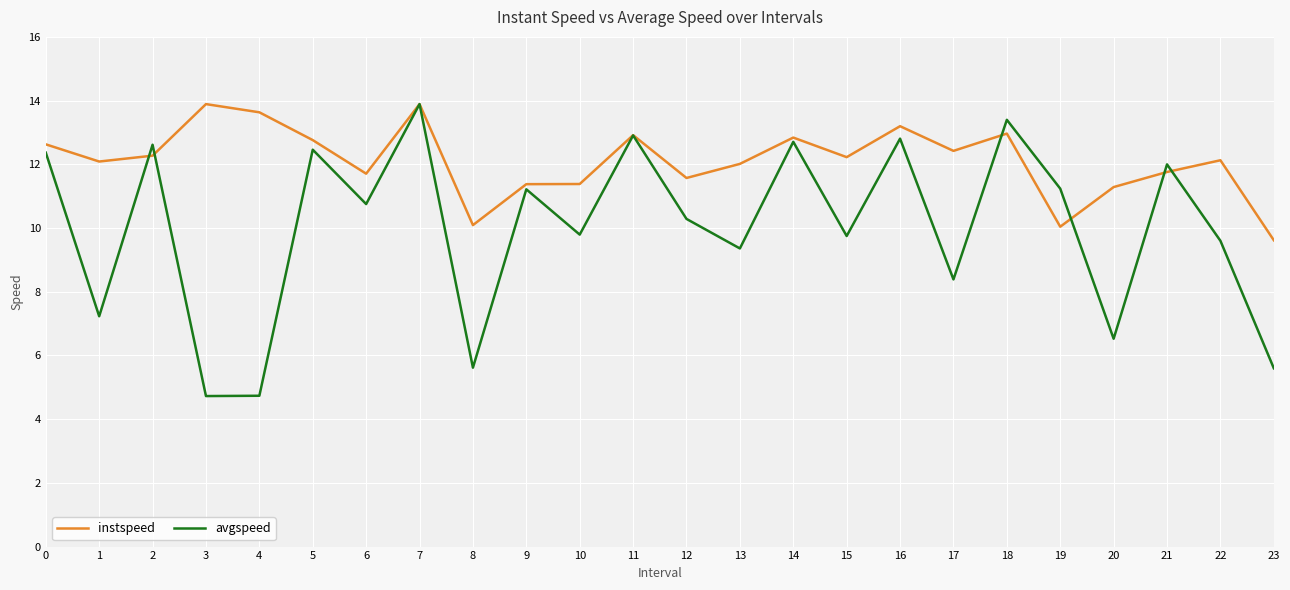

Which series has the largest total across all categories?

instspeed